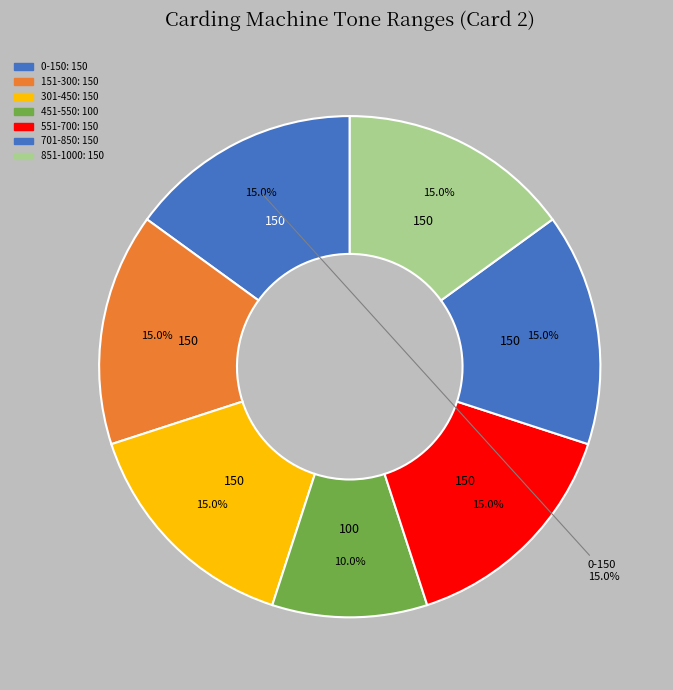

Is there a majority slice in this chart?

No